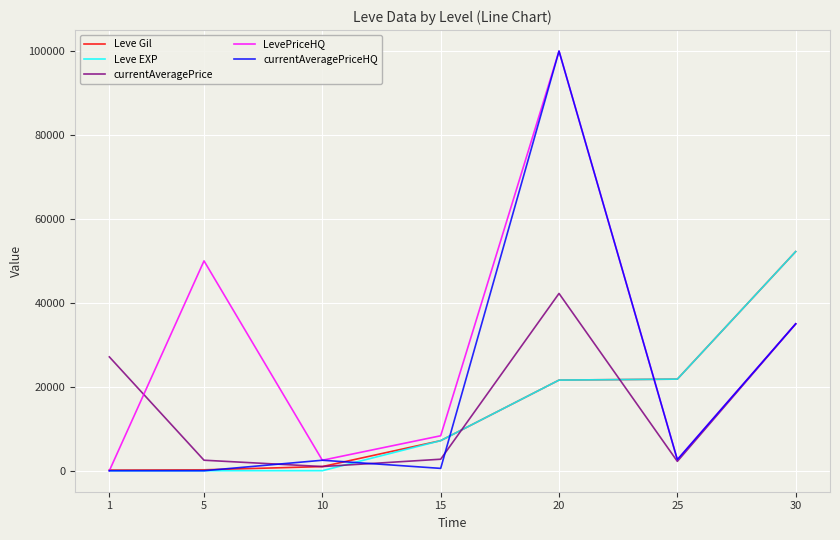

True or false: Leve Gil has a value of 990.0 at 10.

True